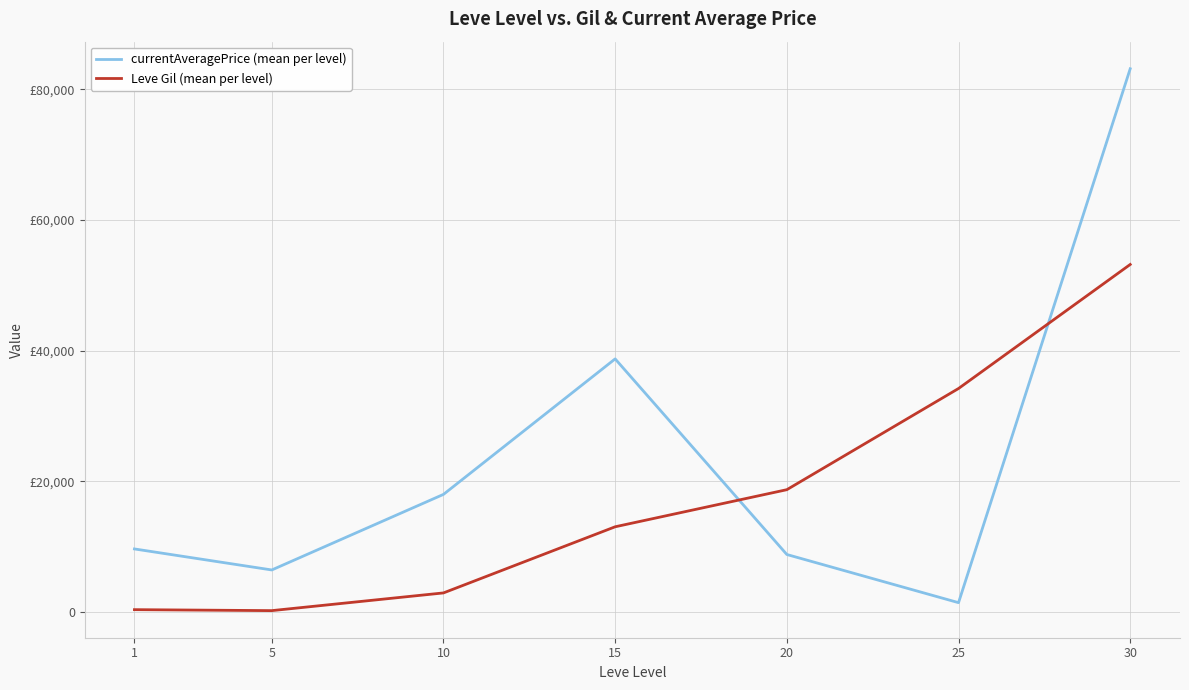

Does the chart display data point markers on the line(s)?

No